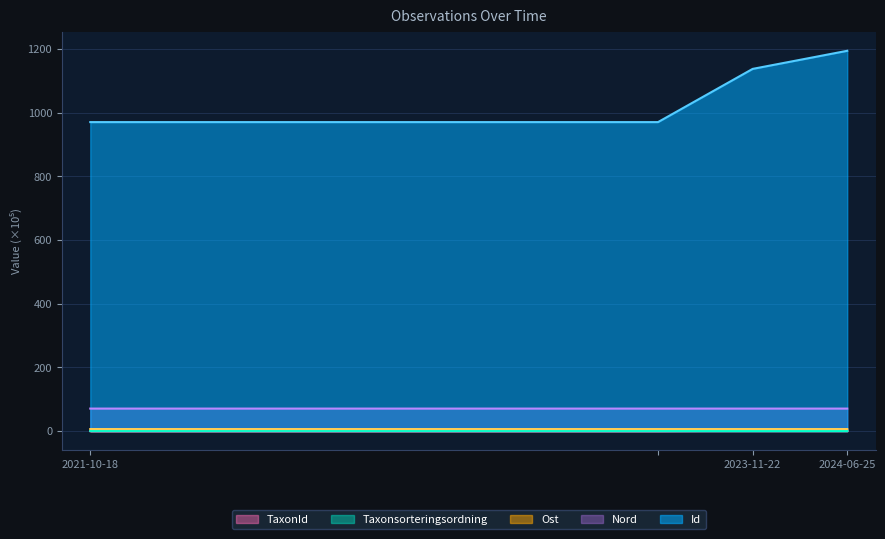

Which series has the largest total across all categories?

Id